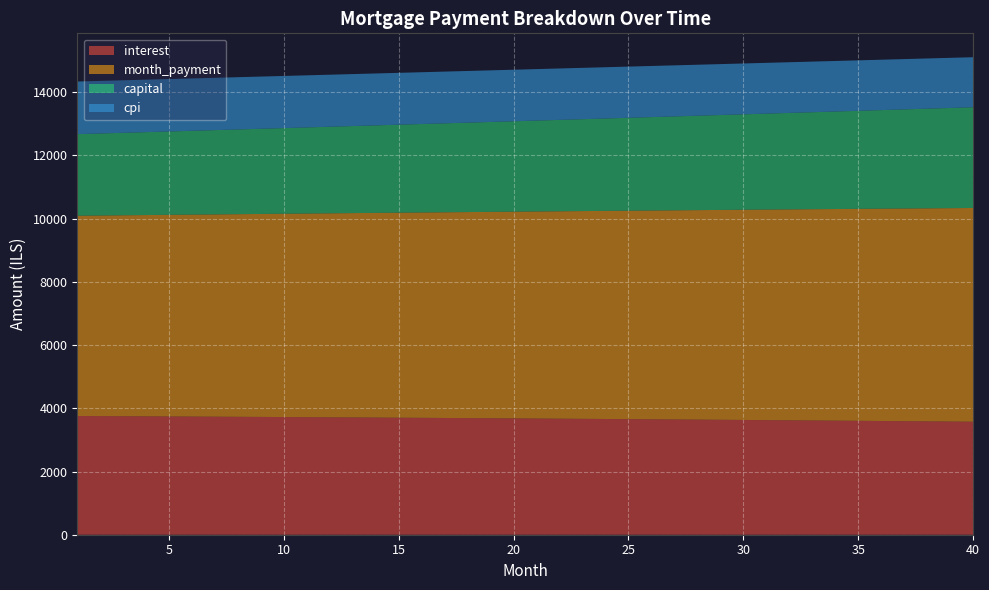

Reading left to right, extract all data points from this chart.

interest: 3756.2	3752.8	3749.3	3745.8	3742.2	3738.5	3734.8	3731.0	3727.1	3723.2	3719.2	3715.2	3711.1	3706.9	3702.7	3698.4	3694.1	3689.7	3685.2	3680.7	3676.1	3671.4	3666.6	3661.8	3657.0	3652.0	3647.0	3641.9	3636.8	3631.6	3626.3	3620.9	3615.5	3610.0	3604.4	3598.8	3593.1	3587.3	3581.4	3575.5
month_payment: 6337.0	6347.6	6358.2	6368.8	6379.4	6390.0	6400.7	6411.3	6422.0	6432.7	6443.4	6454.2	6464.9	6475.7	6486.5	6497.3	6508.1	6519.0	6529.9	6540.8	6551.6	6562.6	6573.5	6584.5	6595.4	6606.4	6617.4	6628.5	6639.5	6650.6	6661.7	6672.8	6683.9	6695.0	6706.2	6717.4	6728.6	6739.8	6751.0	6762.3
capital: 2580.8	2594.8	2608.8	2623.0	2637.2	2651.5	2665.9	2680.4	2694.9	2709.5	2724.2	2739.0	2753.8	2768.8	2783.8	2798.9	2814.1	2829.3	2844.7	2860.1	2875.6	2891.2	2906.9	2922.6	2938.5	2954.4	2970.4	2986.6	3002.7	3019.0	3035.4	3051.9	3068.4	3085.1	3101.8	3118.6	3135.5	3152.5	3169.6	3186.8
cpi: 1665.1	1663.6	1662.0	1660.4	1658.8	1657.1	1655.5	1653.7	1652.0	1650.2	1648.5	1646.6	1644.8	1642.9	1641.0	1639.1	1637.1	1635.1	1633.1	1631.1	1629.0	1626.9	1624.8	1622.6	1620.4	1618.2	1615.9	1613.7	1611.3	1609.0	1606.6	1604.2	1601.8	1599.3	1596.8	1594.2	1591.7	1589.1	1586.5	1583.8